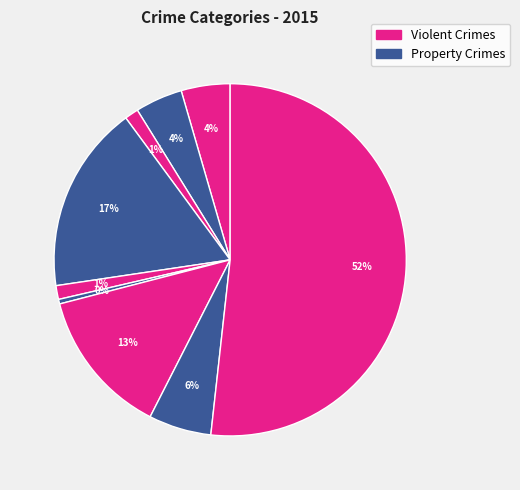

How many segments does this pie chart have?

9